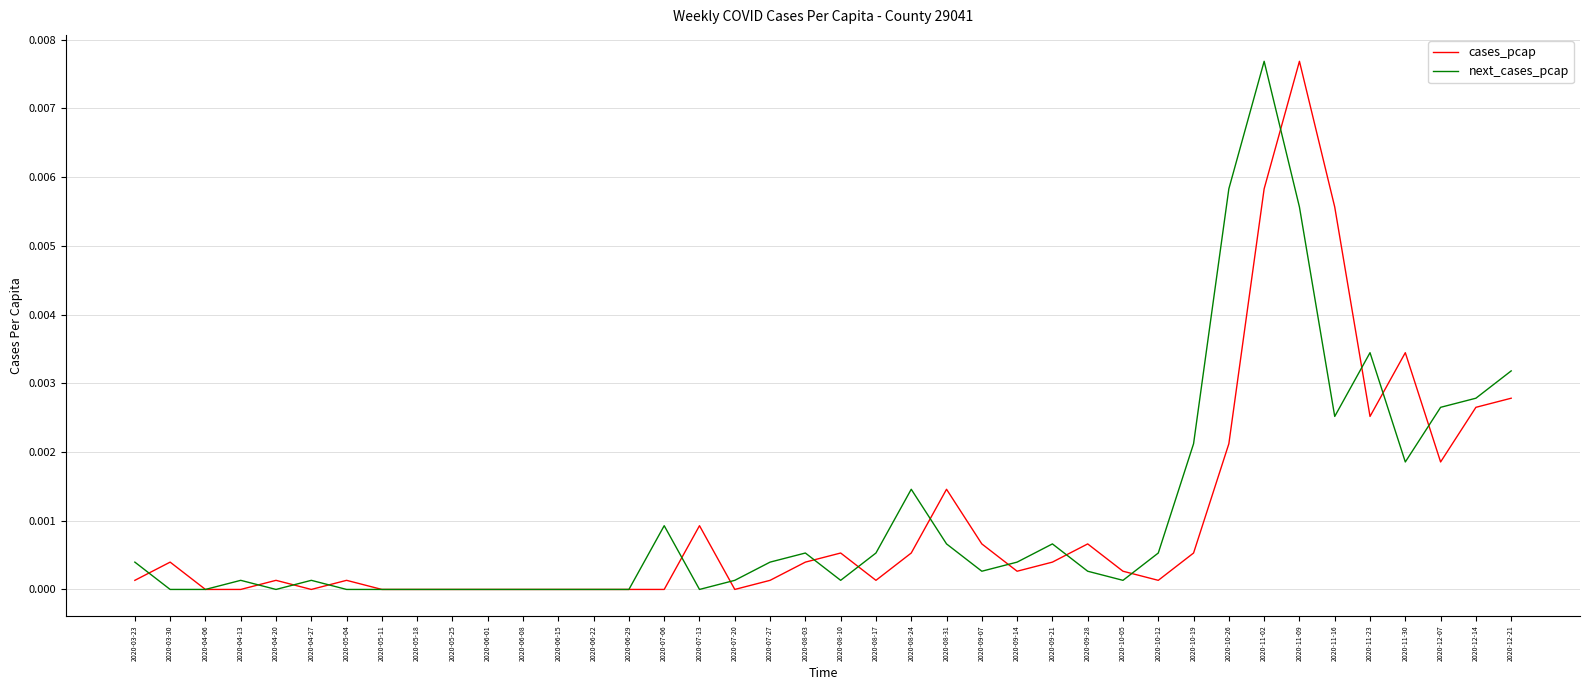

Rank the series by their average value, from highest to lowest.

next_cases_pcap, cases_pcap